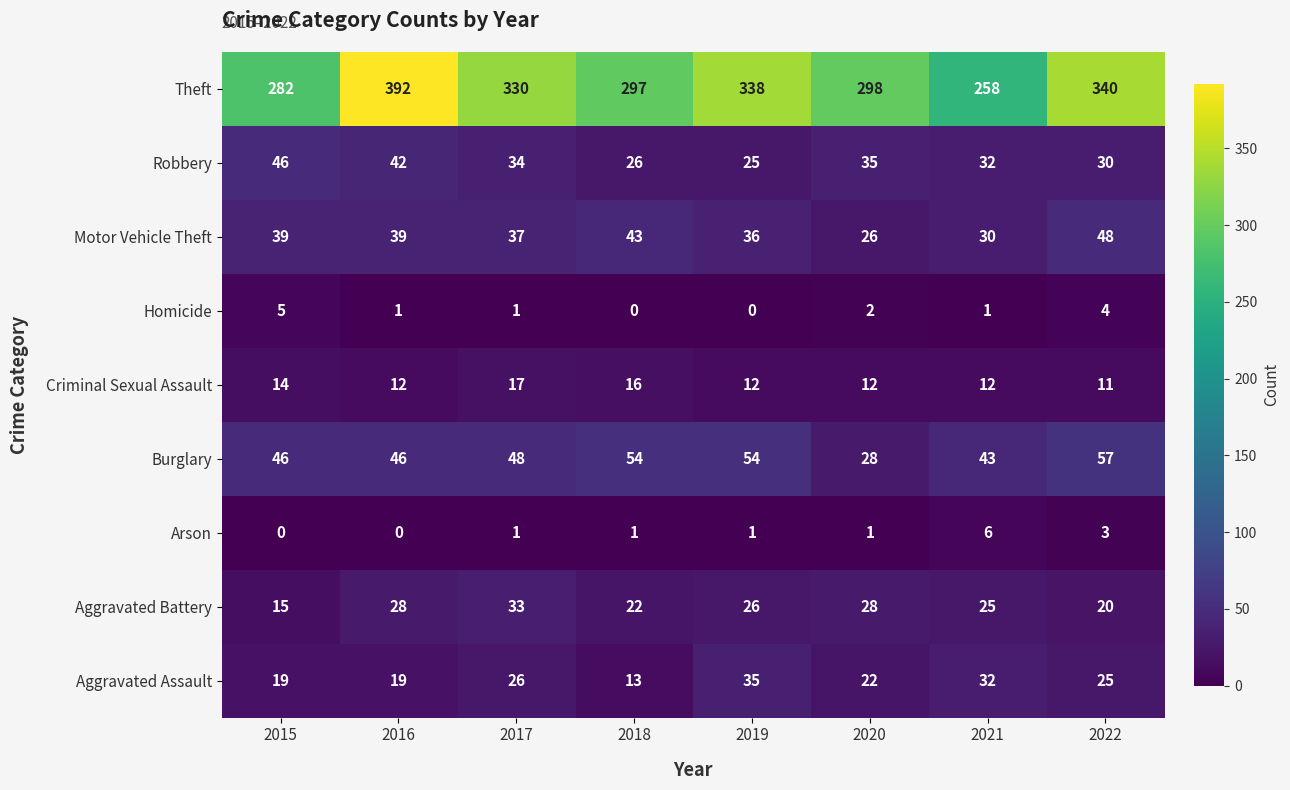

The value of Burglary at 2022 is 98. True or false?

False